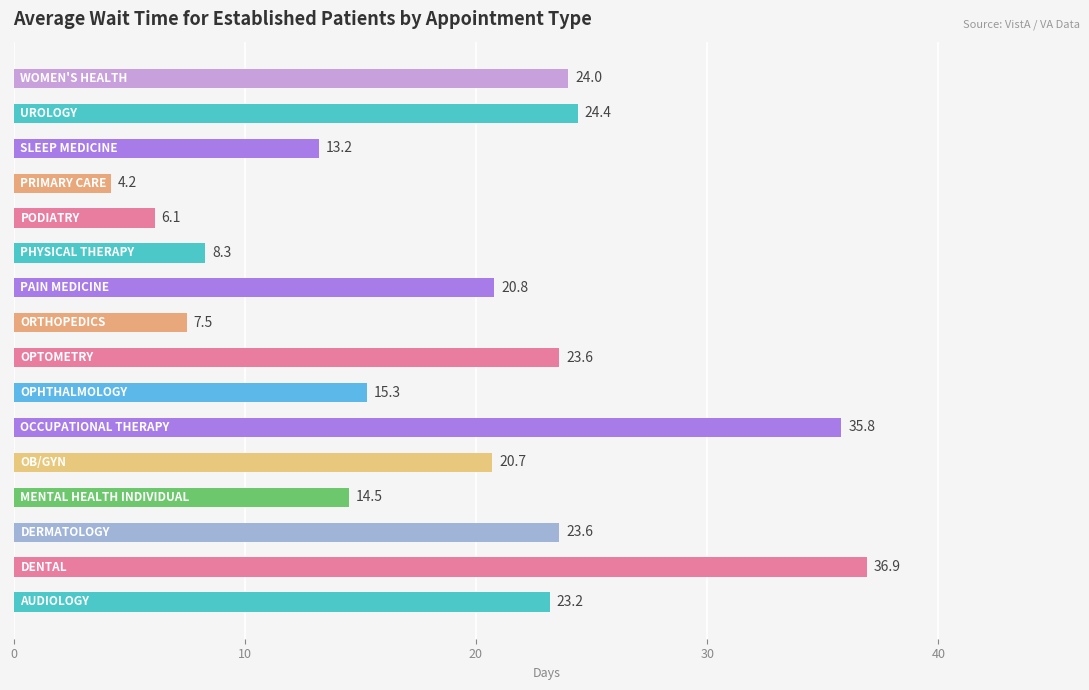

What is the smallest value displayed?

4.2